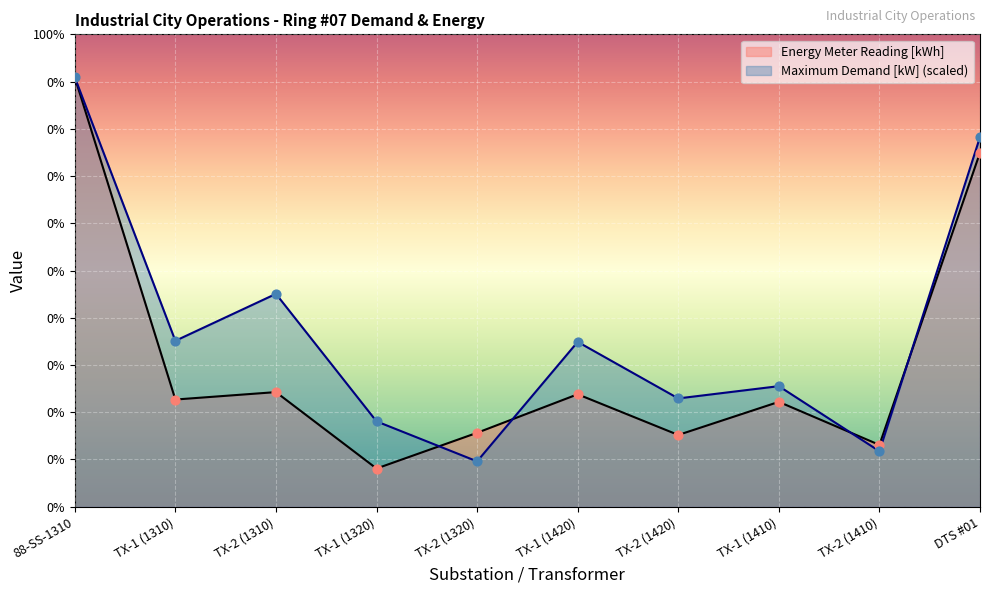

Which series reaches the minimum Y coordinate?

Energy Meter Reading [kWh]